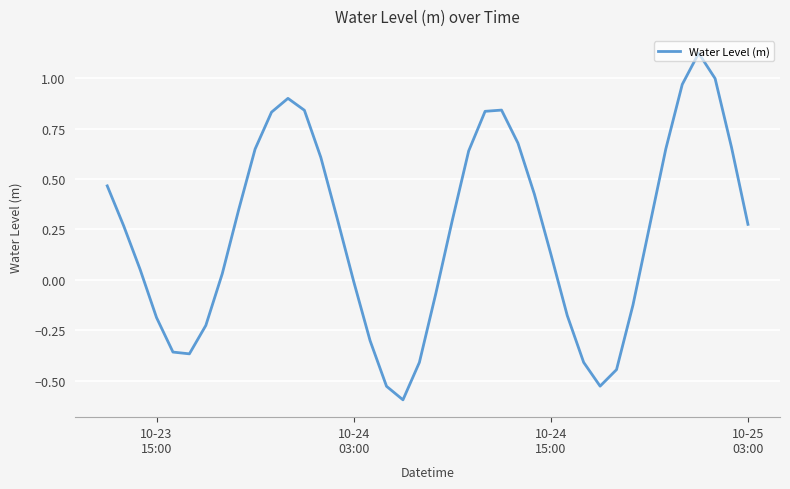

What is the smallest value displayed?

-0.6